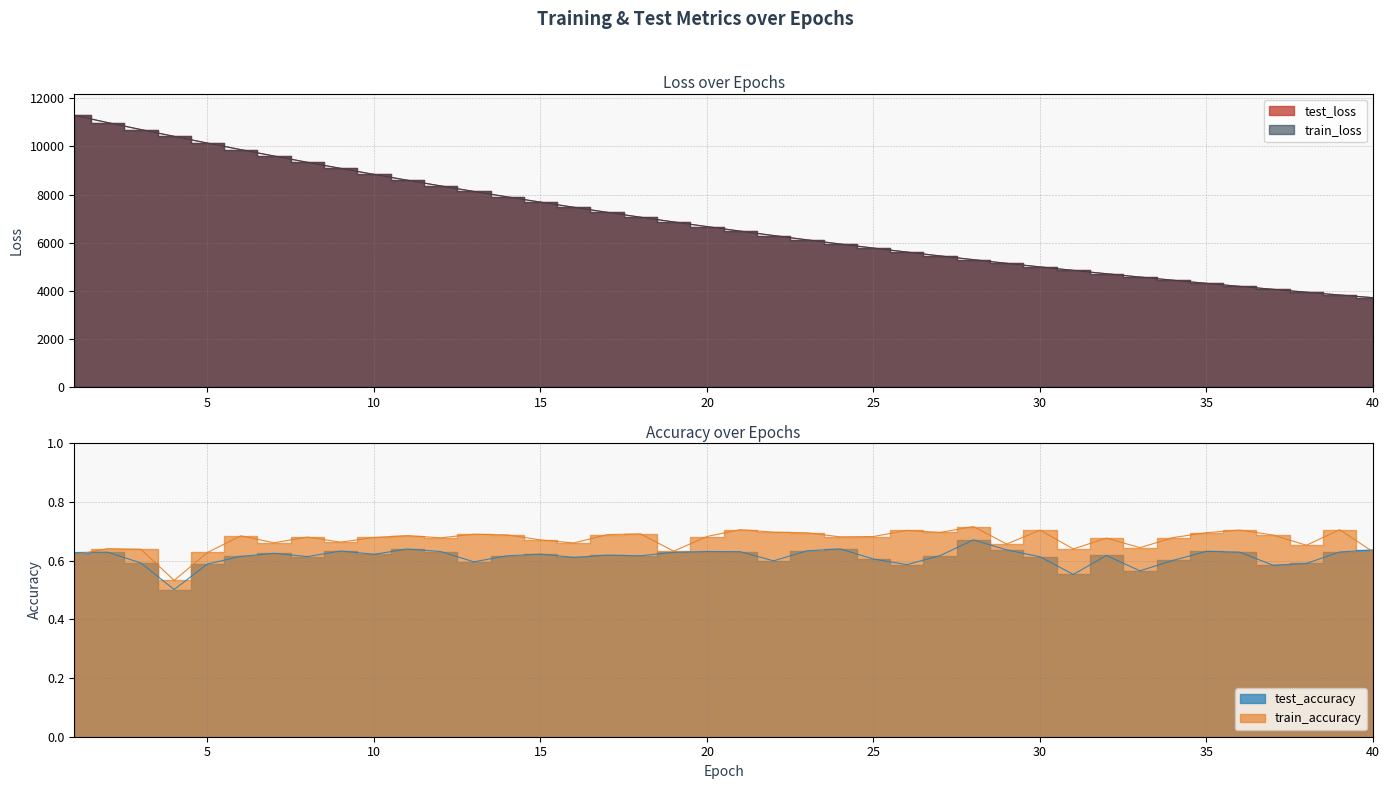

True or false: test_loss and test_accuracy cross at least once.

False